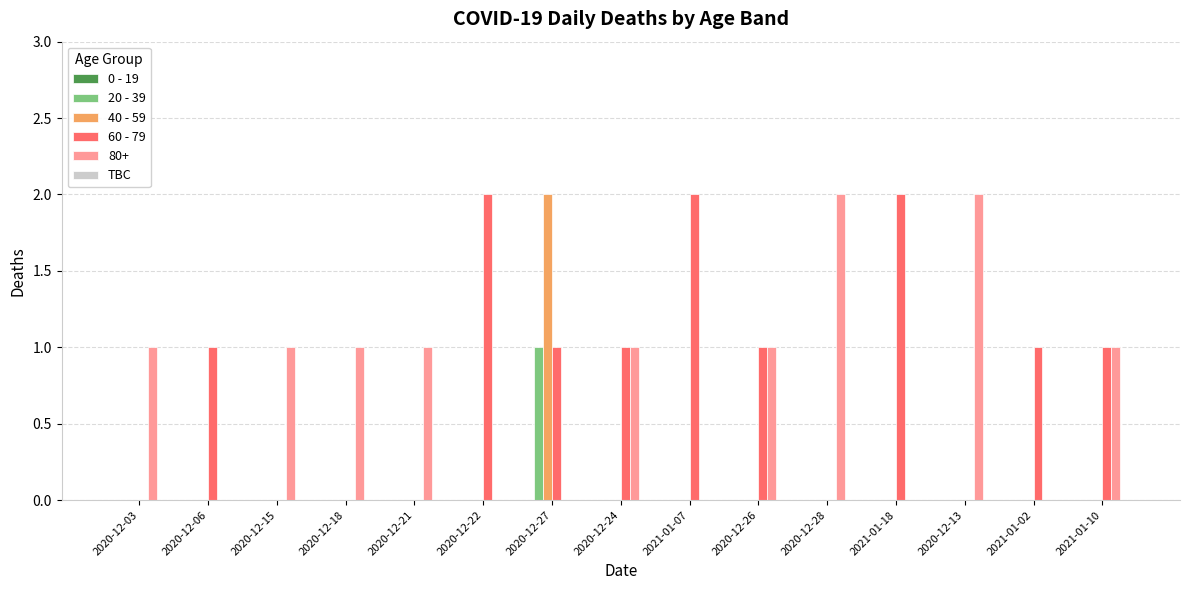

What is the maximum value shown in the chart?

2